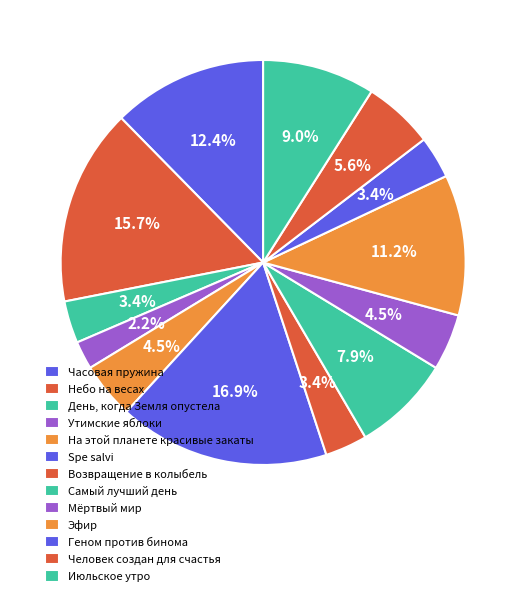

To the nearest percent, what is the average slice percentage?

8%